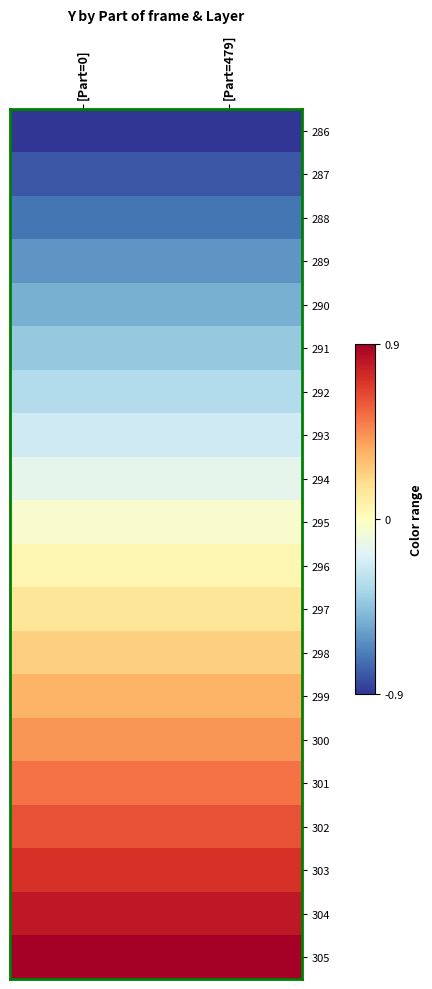

Reading left to right, list all the values displayed in this chart.

286: [Part=0]=-0.9	[Part=479]=-0.9
287: [Part=0]=-0.8	[Part=479]=-0.8
288: [Part=0]=-0.7	[Part=479]=-0.7
289: [Part=0]=-0.6	[Part=479]=-0.6
290: [Part=0]=-0.5	[Part=479]=-0.5
291: [Part=0]=-0.4	[Part=479]=-0.4
292: [Part=0]=-0.3	[Part=479]=-0.3
293: [Part=0]=-0.2	[Part=479]=-0.2
294: [Part=0]=-0.1	[Part=479]=-0.1
295: [Part=0]=-0.0	[Part=479]=-0.0
296: [Part=0]=0.0	[Part=479]=0.0
297: [Part=0]=0.1	[Part=479]=0.1
298: [Part=0]=0.2	[Part=479]=0.2
299: [Part=0]=0.3	[Part=479]=0.3
300: [Part=0]=0.4	[Part=479]=0.4
301: [Part=0]=0.5	[Part=479]=0.5
302: [Part=0]=0.6	[Part=479]=0.6
303: [Part=0]=0.7	[Part=479]=0.7
304: [Part=0]=0.8	[Part=479]=0.8
305: [Part=0]=0.9	[Part=479]=0.9